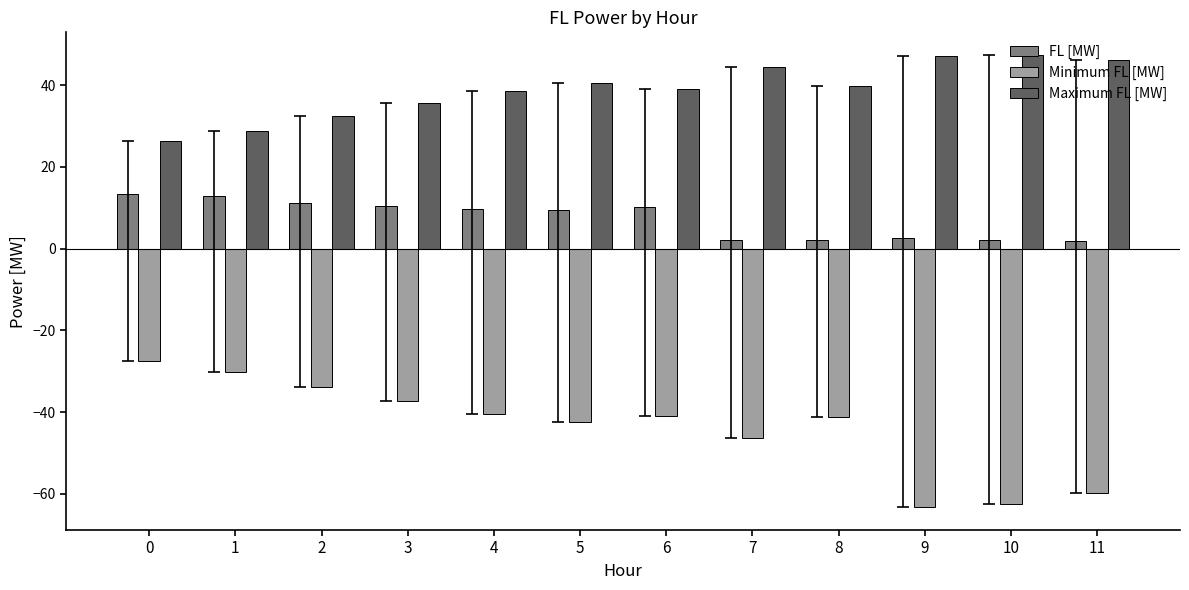

How many bars are there in total?

36